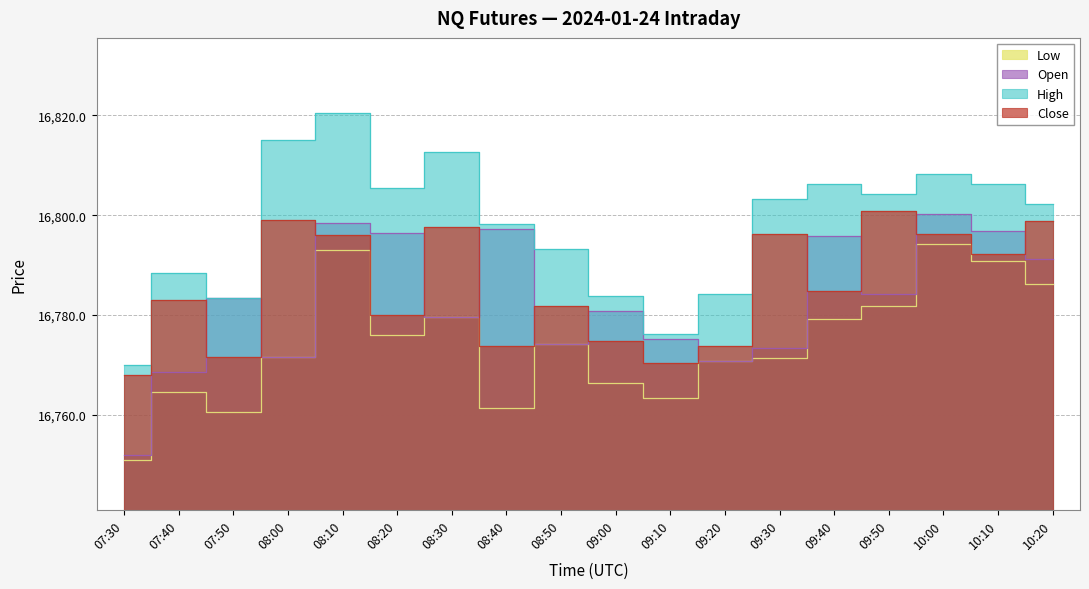

The value of Close at 08:20 is 8612.1. True or false?

False